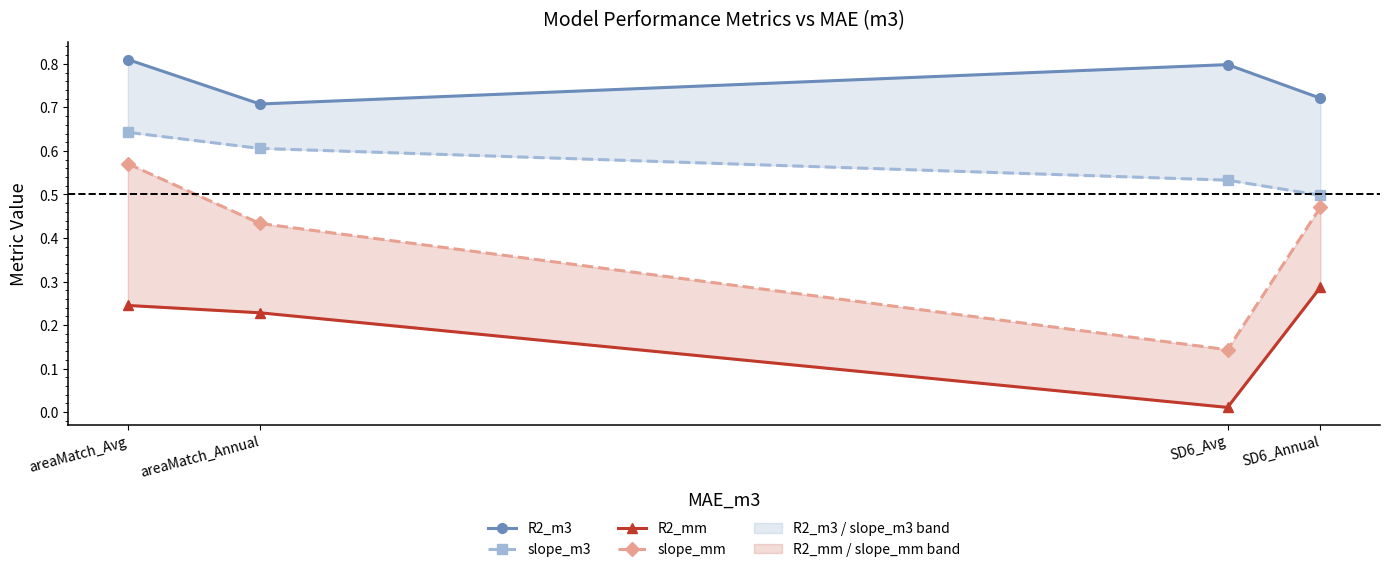

True or false: R2_m3 and slope_mm intersect in this chart.

False